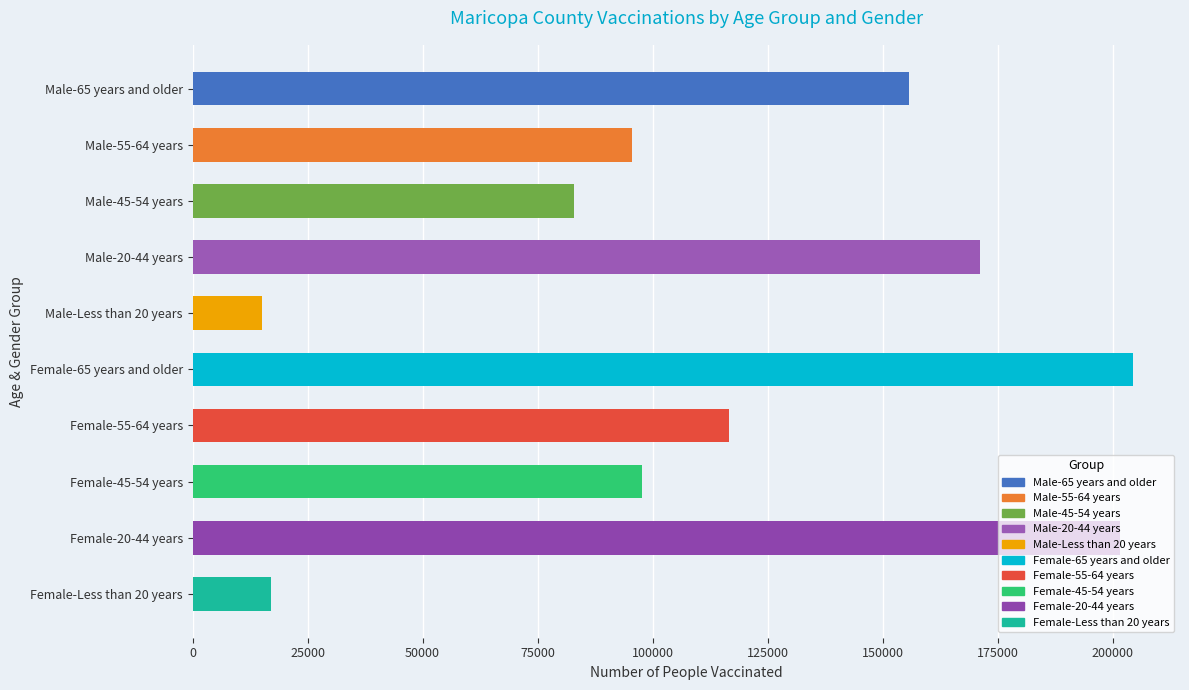

What is the label of the 6th bar from the bottom?

Male-Less than 20 years